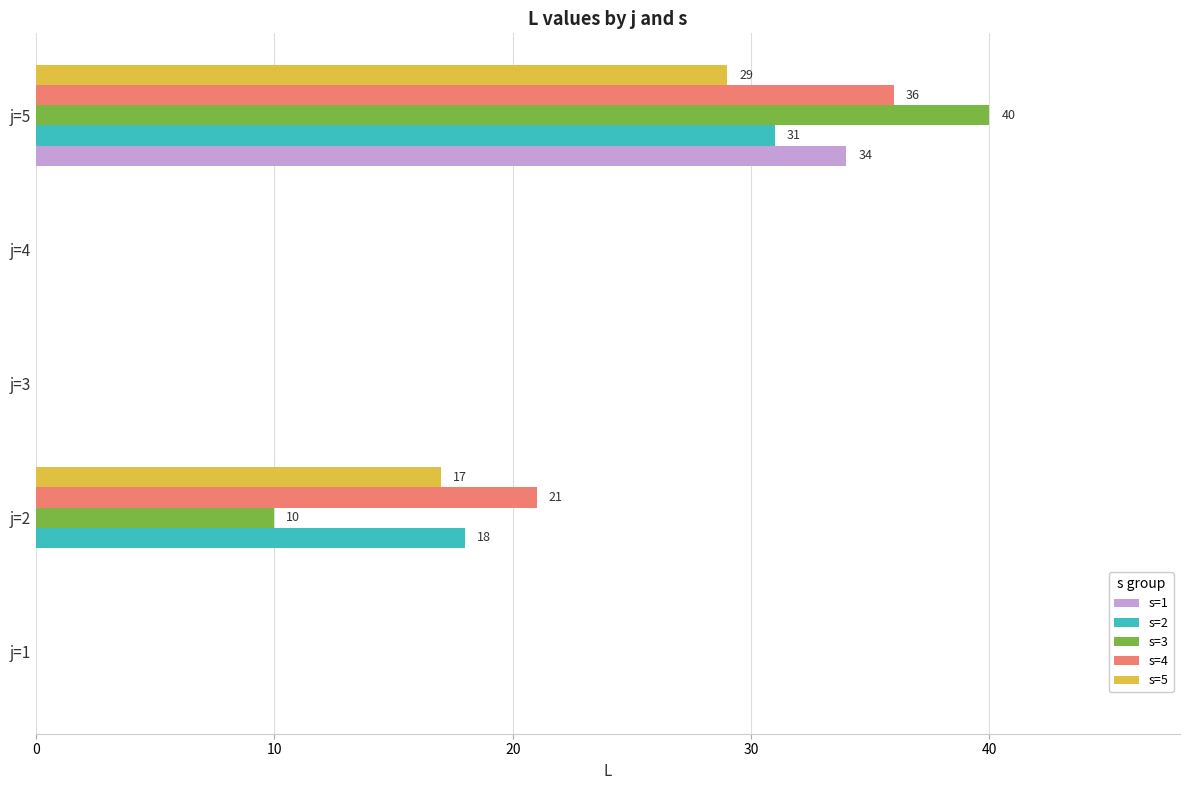

What is the average value of the s=1 series?

7